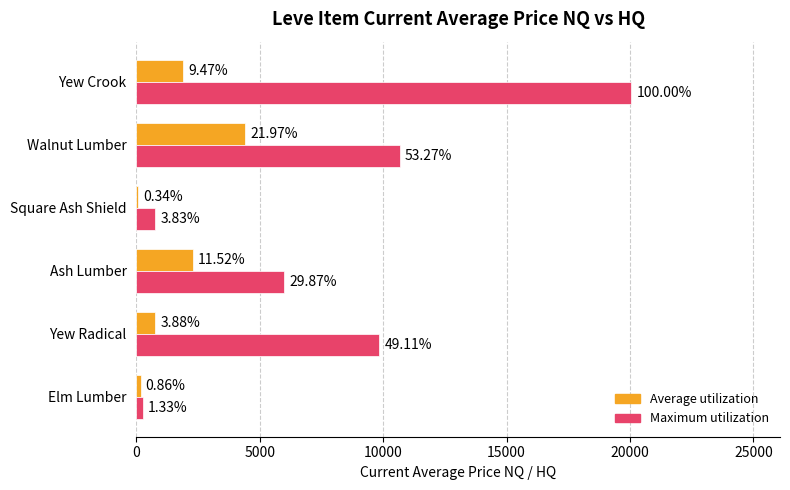

What are all the series names shown in the legend?

Average utilization, Maximum utilization